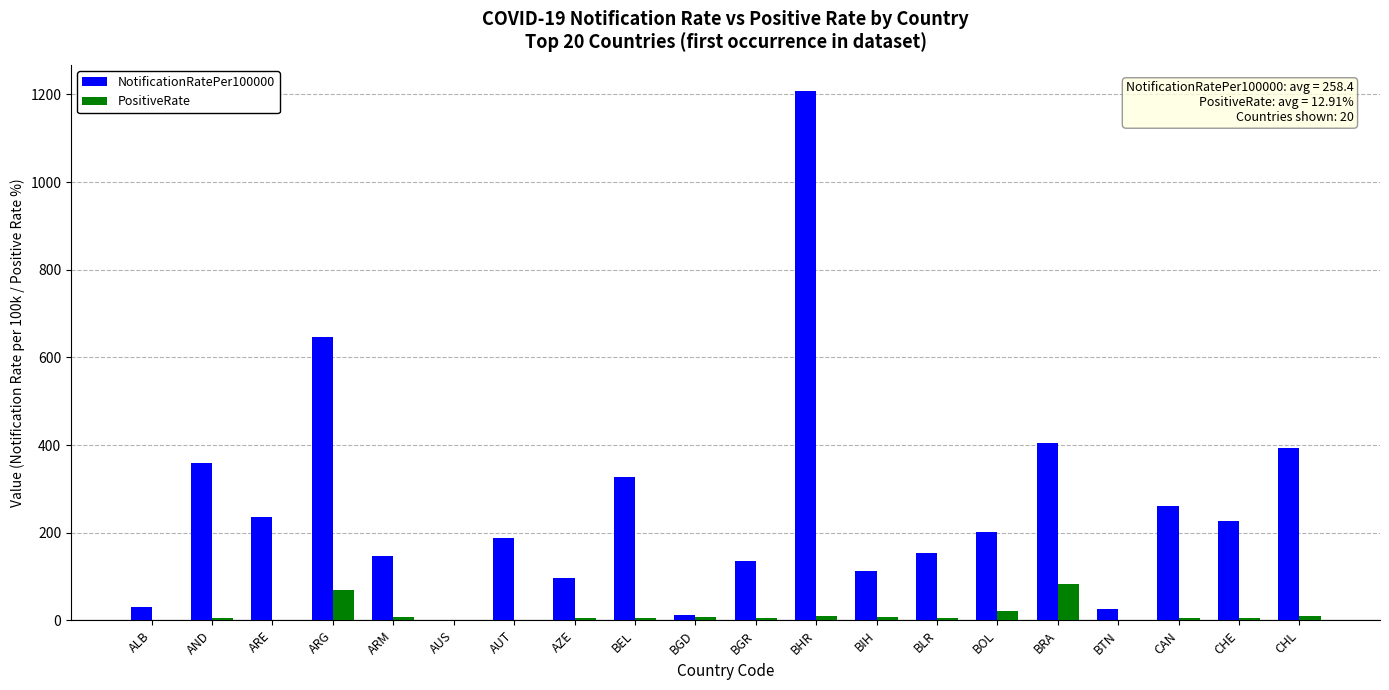

What is the spread (max minus min) of values at BGR?

130.7